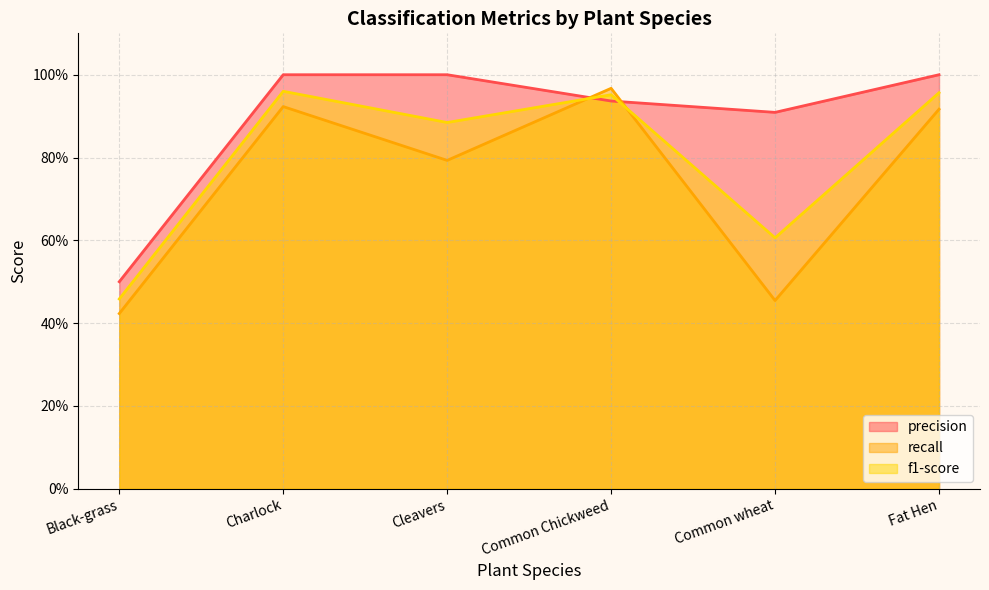

Where is precision nearest to the value 0?

Black-grass